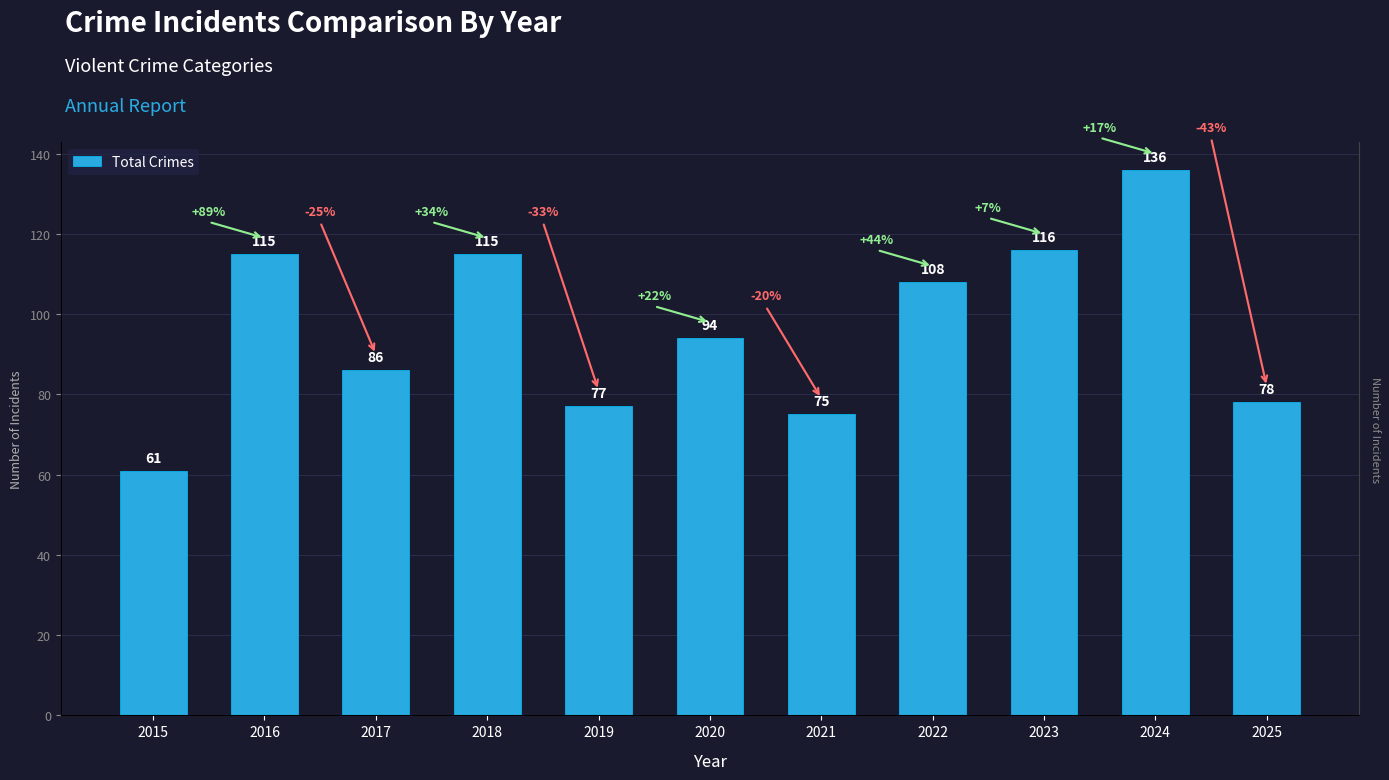

Which category has the lowest value across all series?

2015